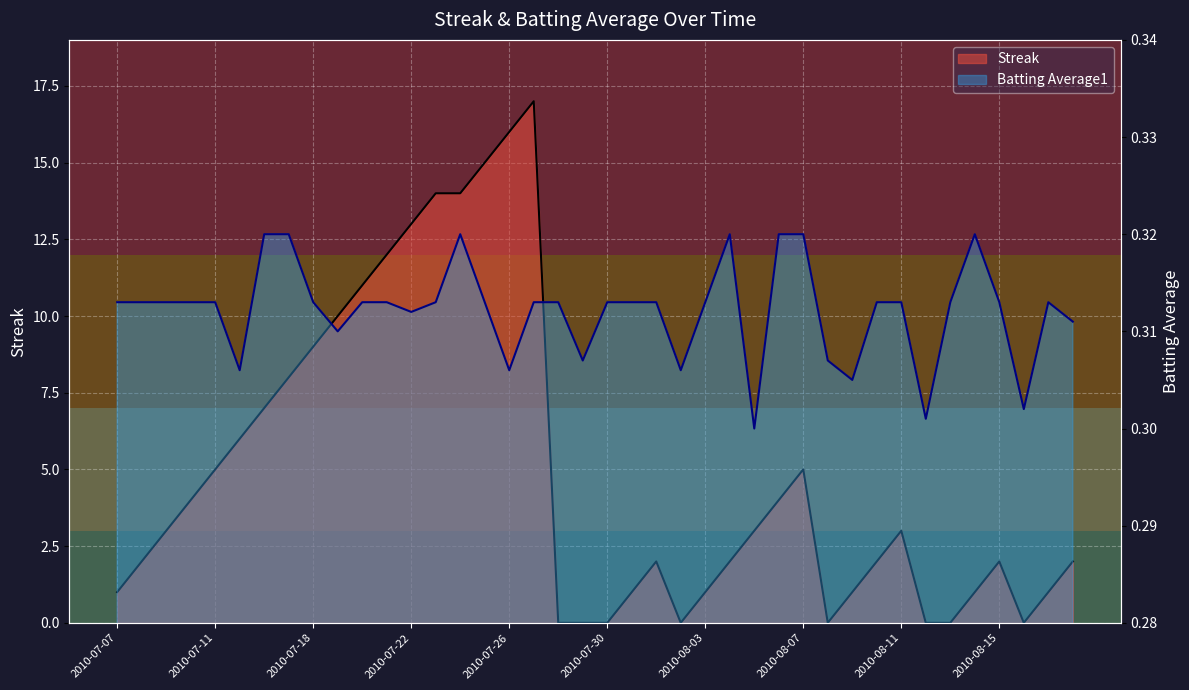

True or false: Batting Average1 has a value of 0.2 at 2010-07-17.

False